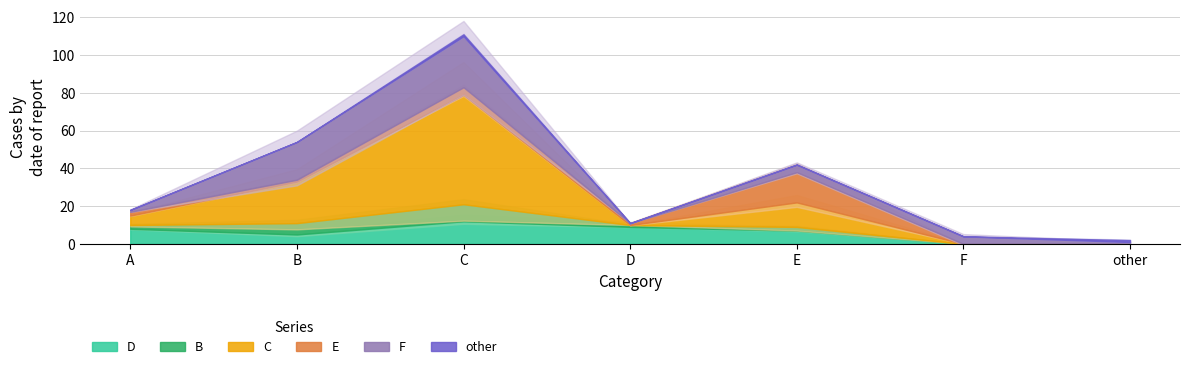

Is the value of B at E greater than the value of E at B?

Yes